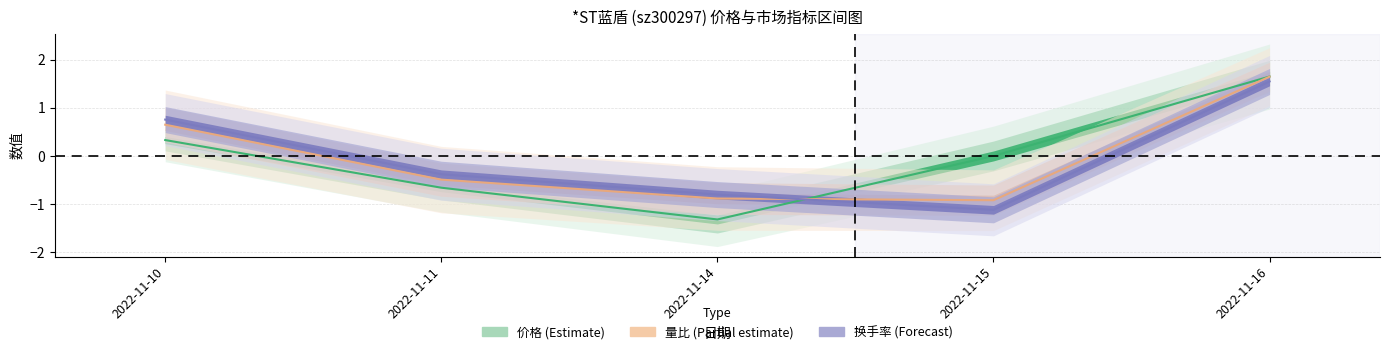

How many data points does each series have?

5